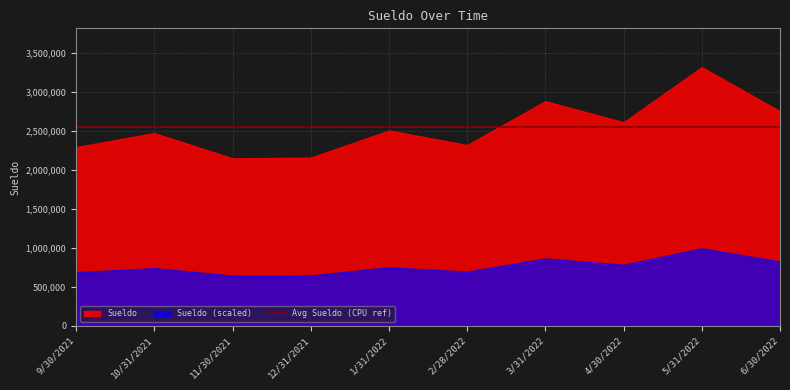

Reading right to left, extract all data points from this chart.

6/30/2022=2753903	5/31/2022=3320726	4/30/2022=2613581	3/31/2022=2883993	2/28/2022=2321270	1/31/2022=2507717	12/31/2021=2159288	11/30/2021=2150132	10/31/2021=2474141	9/30/2021=2295390